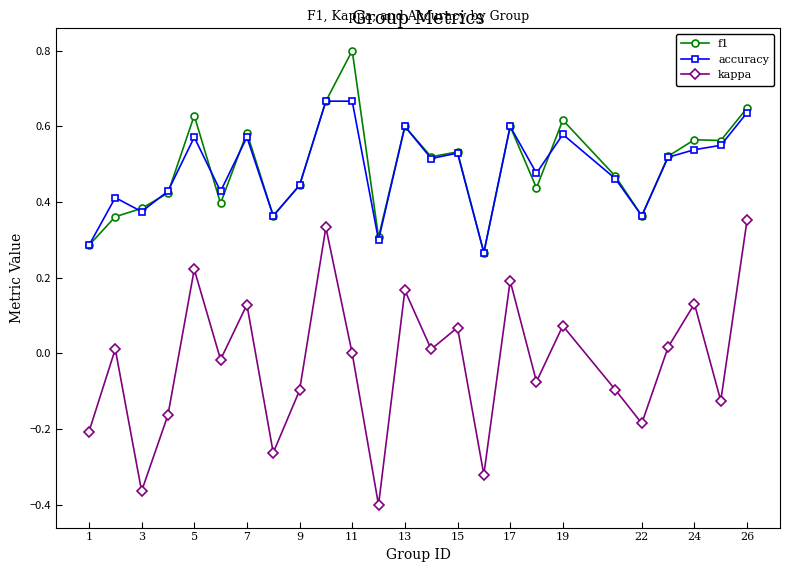

True or false: f1 and kappa cross at least once.

False